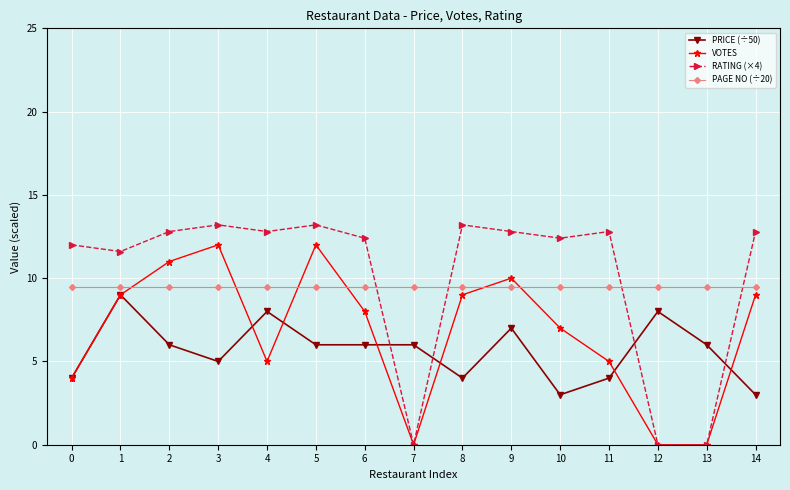

Which series has the widest spread of values?

RATING (×4)